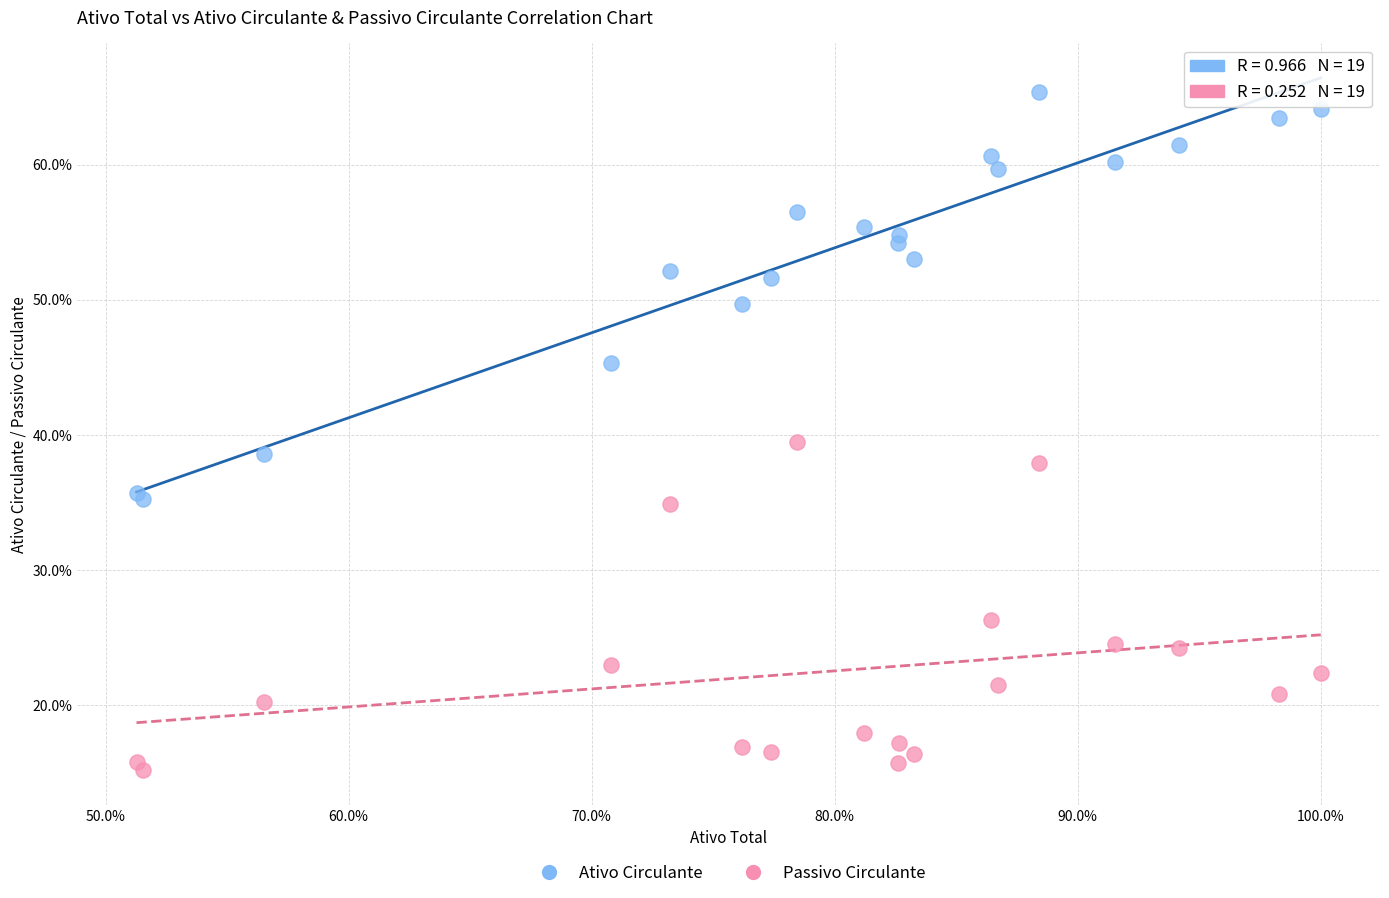

Which series has the largest Y range (max minus min)?

Ativo Circulante